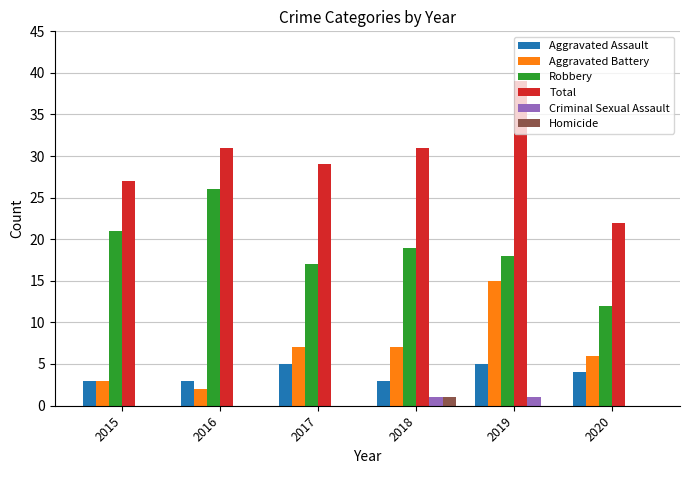

Is the value of Homicide at 2020 greater than the value of Criminal Sexual Assault at 2018?

No